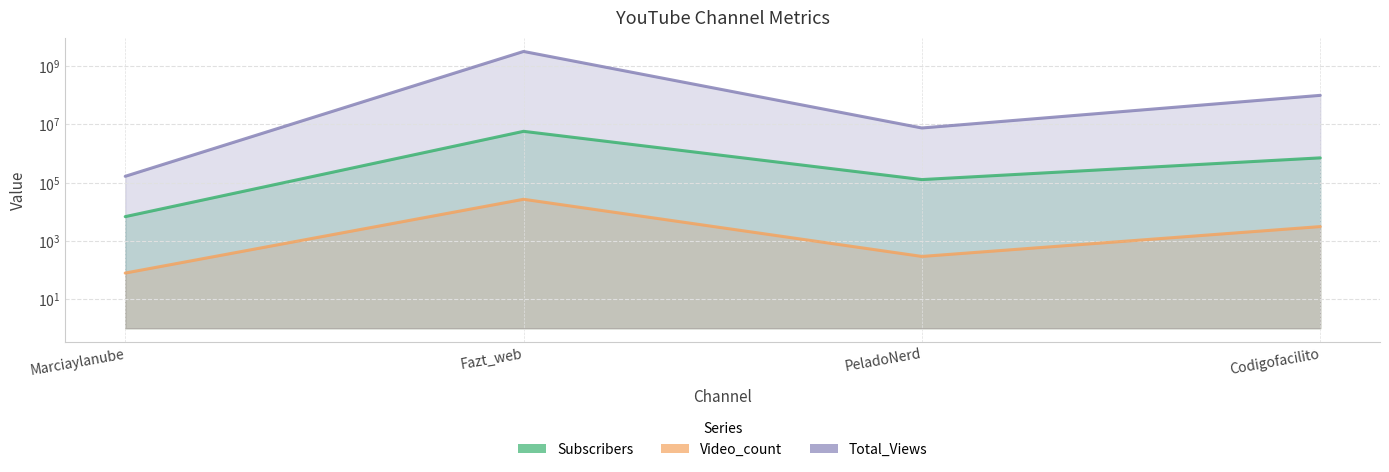

Reading right to left, what are all the values shown in this chart?

Subscribers: Codigofacilito=701000	PeladoNerd=126000	Fazt_web=5710000	Marciaylanube=6740
Video_count: Codigofacilito=3068	PeladoNerd=290	Fazt_web=26568	Marciaylanube=78
Total_Views: Codigofacilito=98010498	PeladoNerd=7432603	Fazt_web=3143687146	Marciaylanube=163202